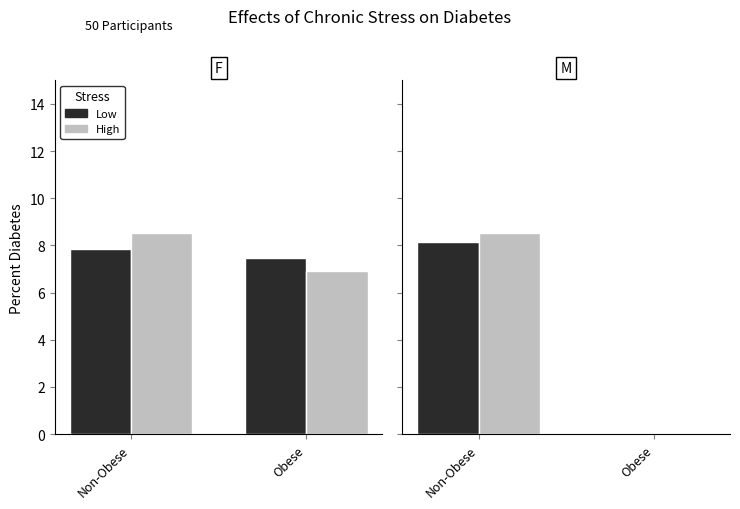

At which label does High first exceed 8?

Non-Obese